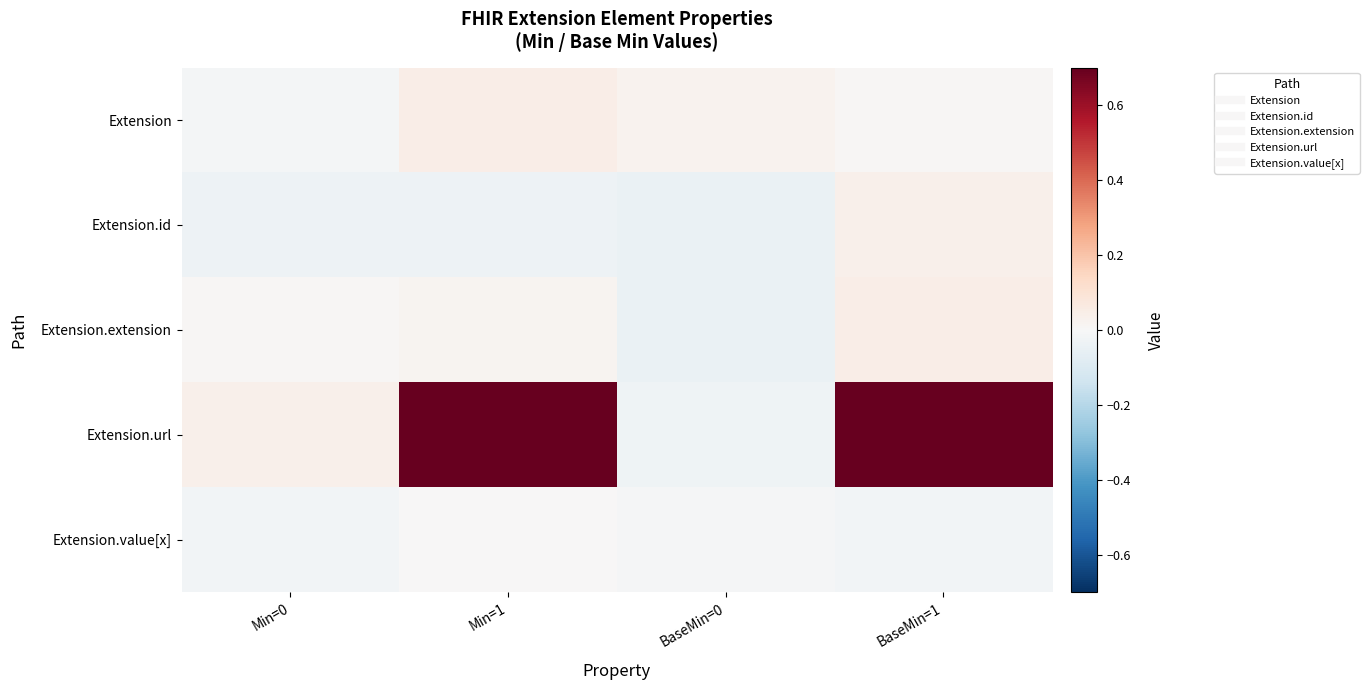

Reading left to right, list all the values displayed in this chart.

Extension: Min=0=-0.0	Min=1=0.0	BaseMin=0=0.0	BaseMin=1=0.0
Extension.id: Min=0=-0.0	Min=1=-0.0	BaseMin=0=-0.0	BaseMin=1=0.0
Extension.extension: Min=0=0.0	Min=1=0.0	BaseMin=0=-0.0	BaseMin=1=0.0
Extension.url: Min=0=0.0	Min=1=1.0	BaseMin=0=-0.0	BaseMin=1=1.0
Extension.value[x]: Min=0=-0.0	Min=1=0.0	BaseMin=0=-0.0	BaseMin=1=-0.0